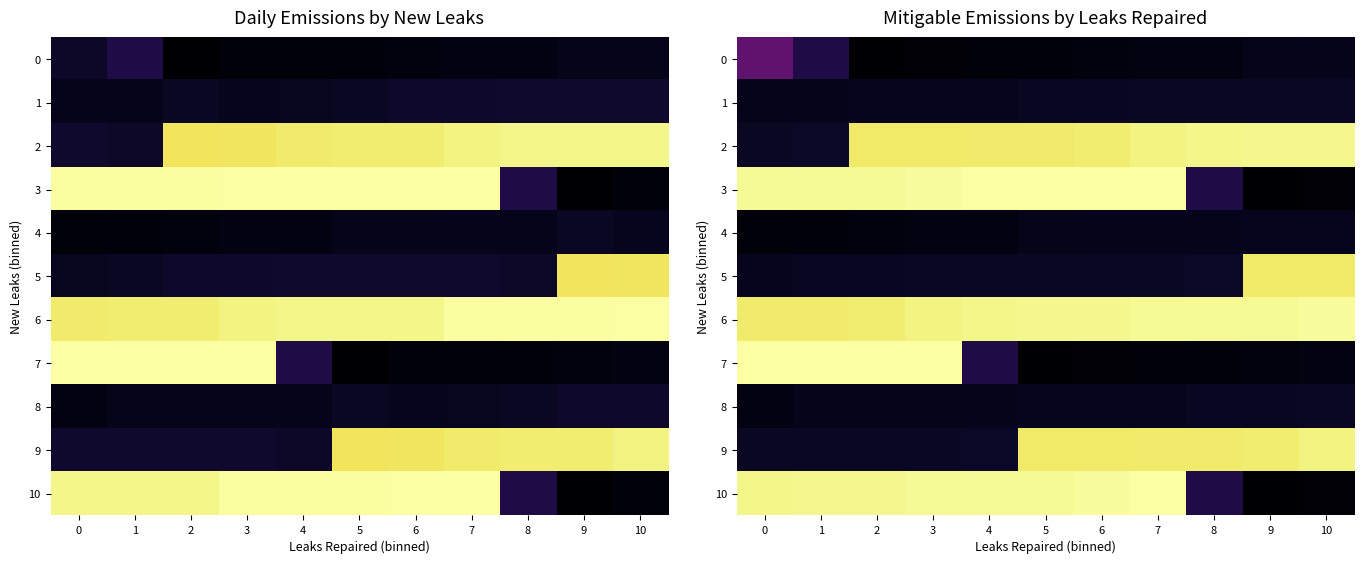

Between 0 and 3, which series saw the biggest shift?

2